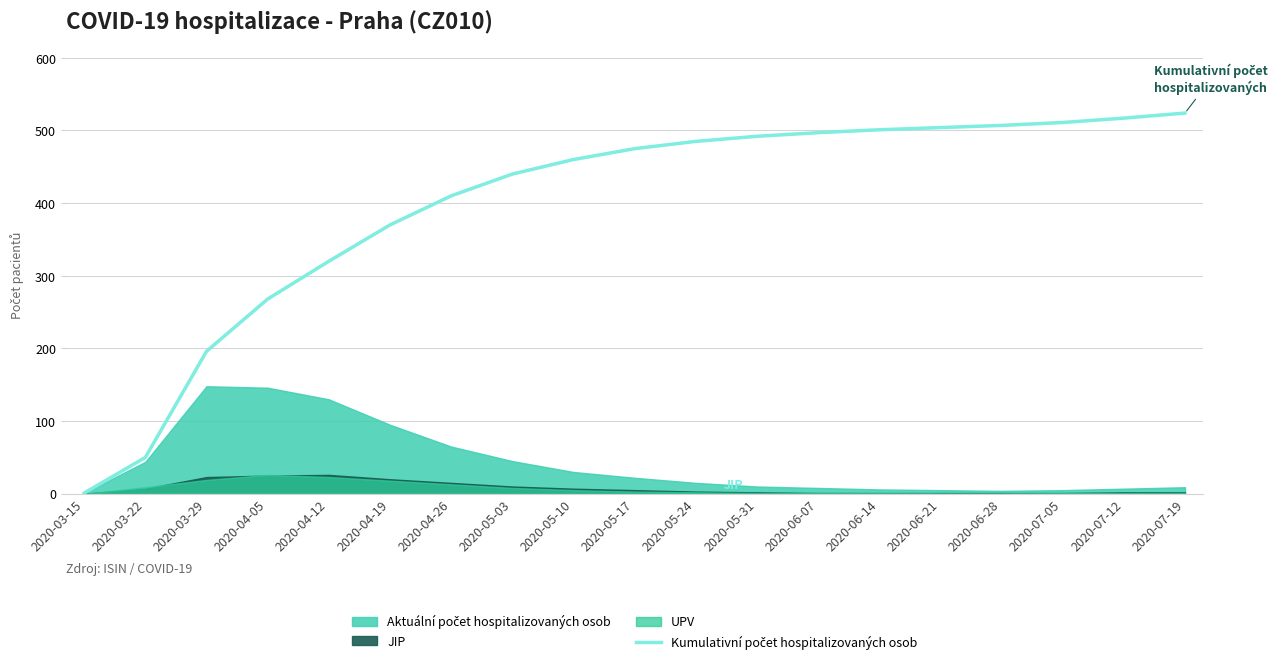

What is the approximate value at 2020-07-05?

511